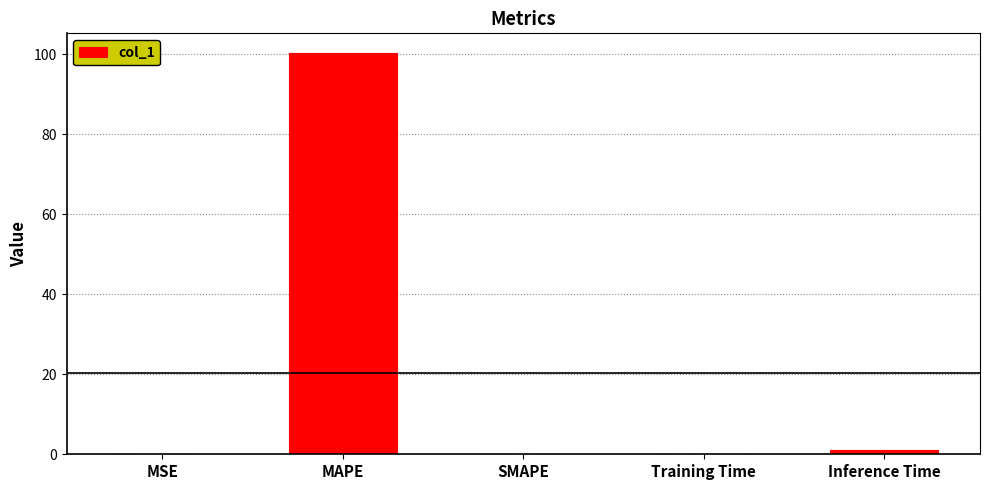

What is the sum of all values?

101.3